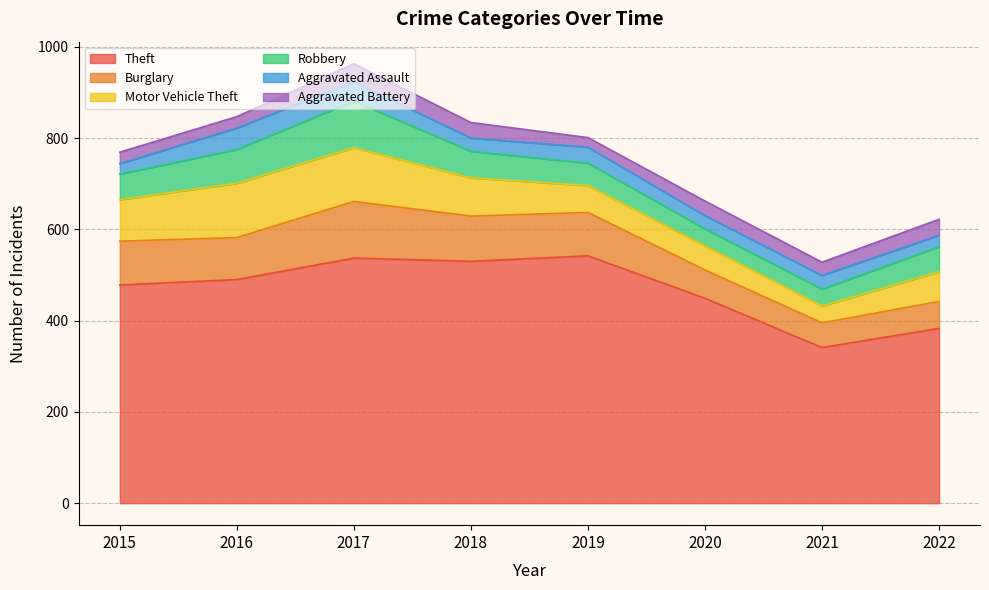

Does the chart display data point markers on the line(s)?

No